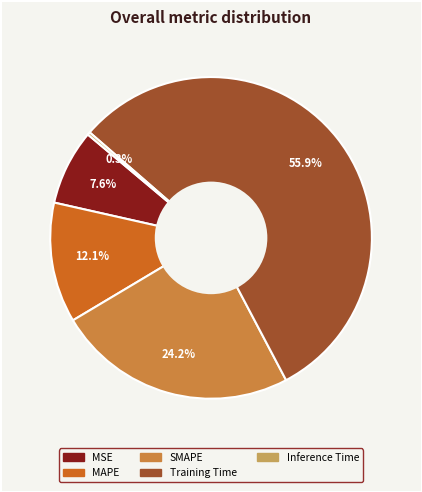

To the nearest percent, what is the average slice percentage?

20%